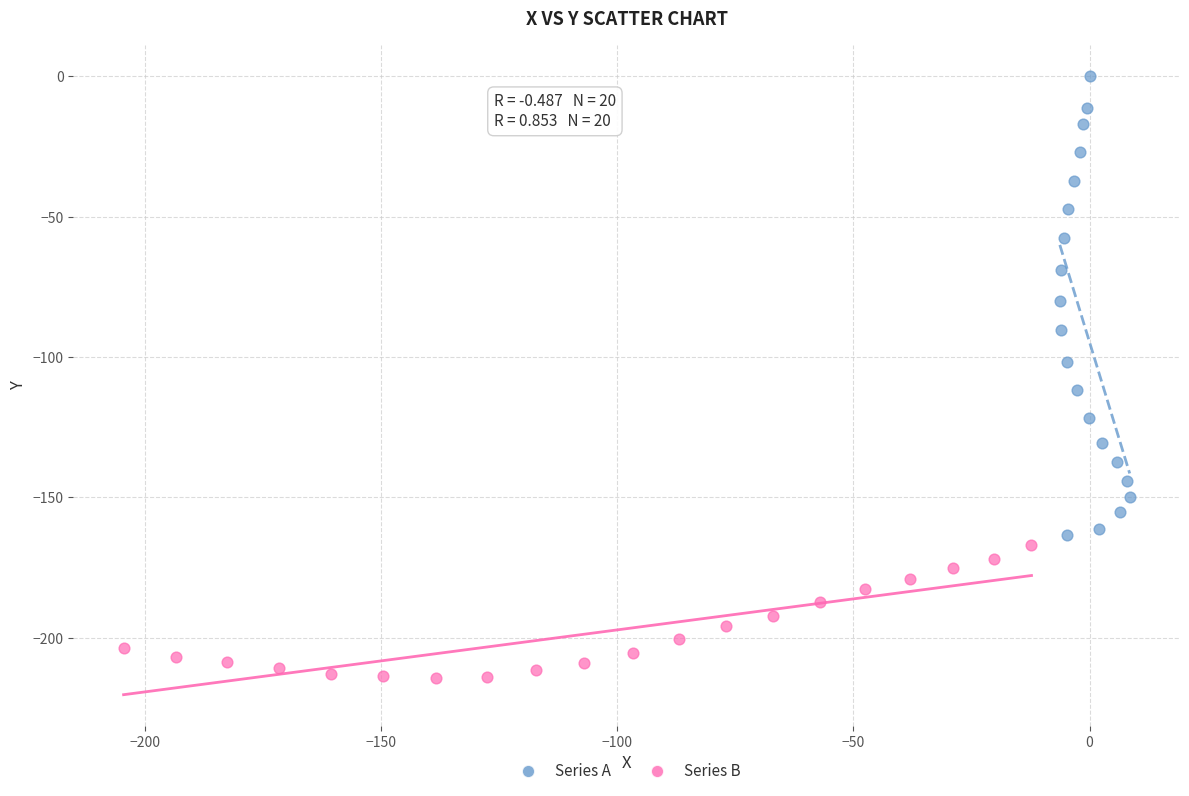

Which series contains the lowest Y value?

Series B